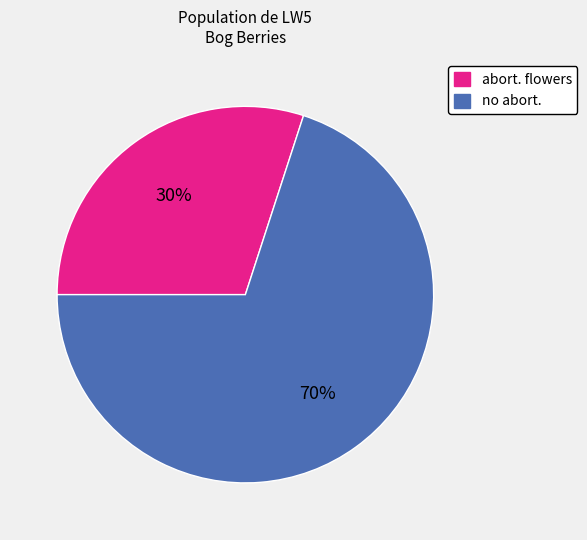

Is there any slice that represents more than half of the pie?

Yes